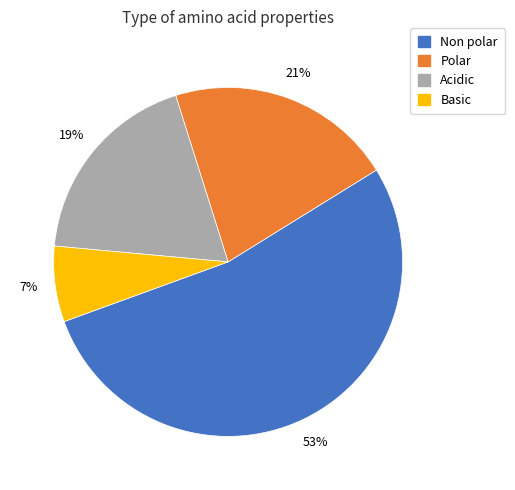

To the nearest percent, what is the difference between the largest and smallest slice percentages?

46%